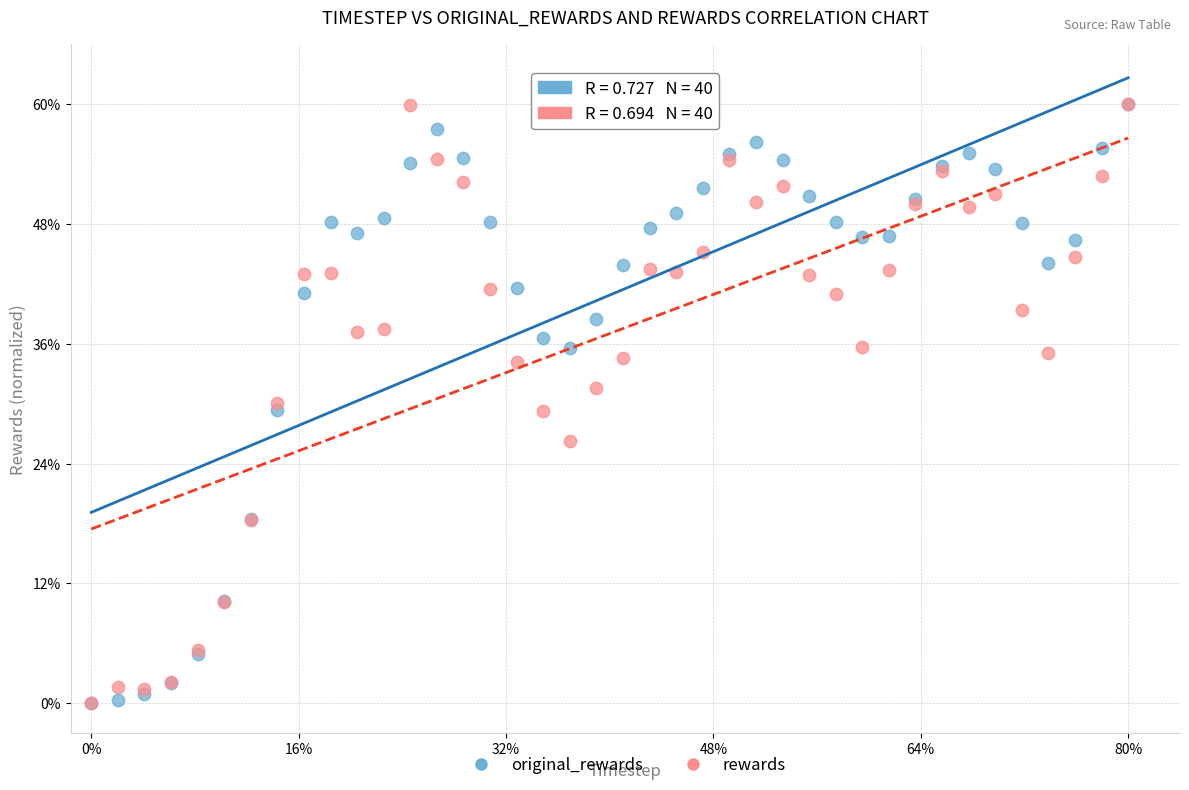

What are all the series names shown in the legend?

original_rewards, rewards